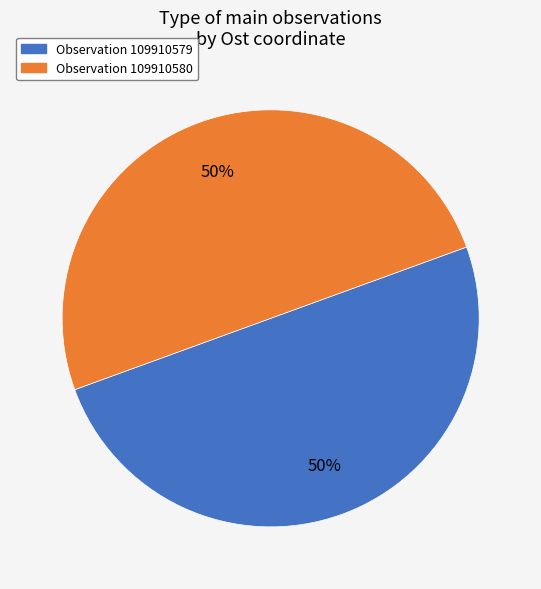

To the nearest percent, what is the average slice percentage?

50%